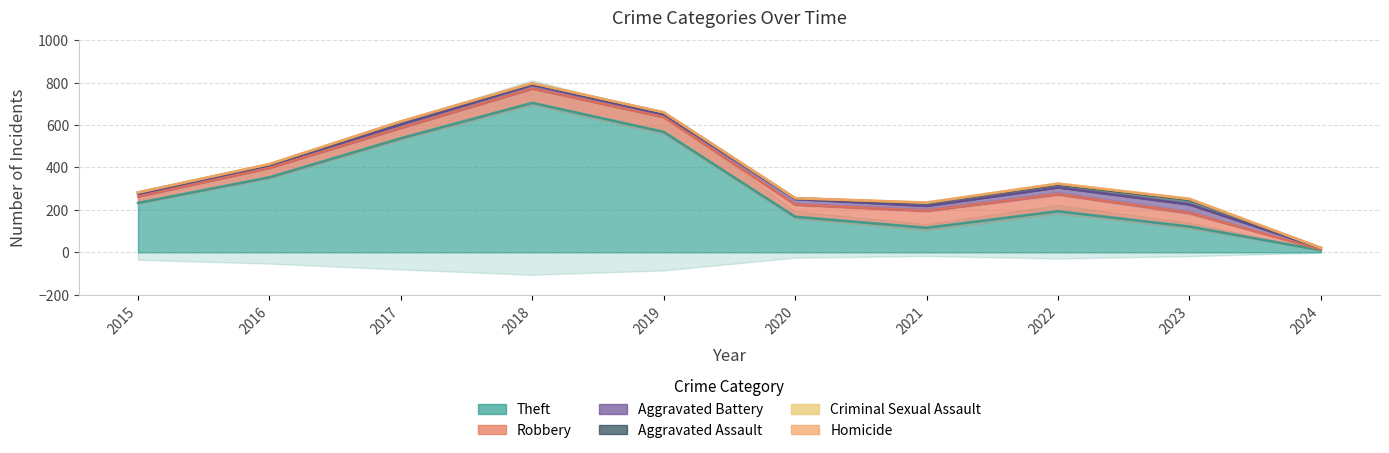

What is the value of the Criminal Sexual Assault point at the 7th from the left?

2